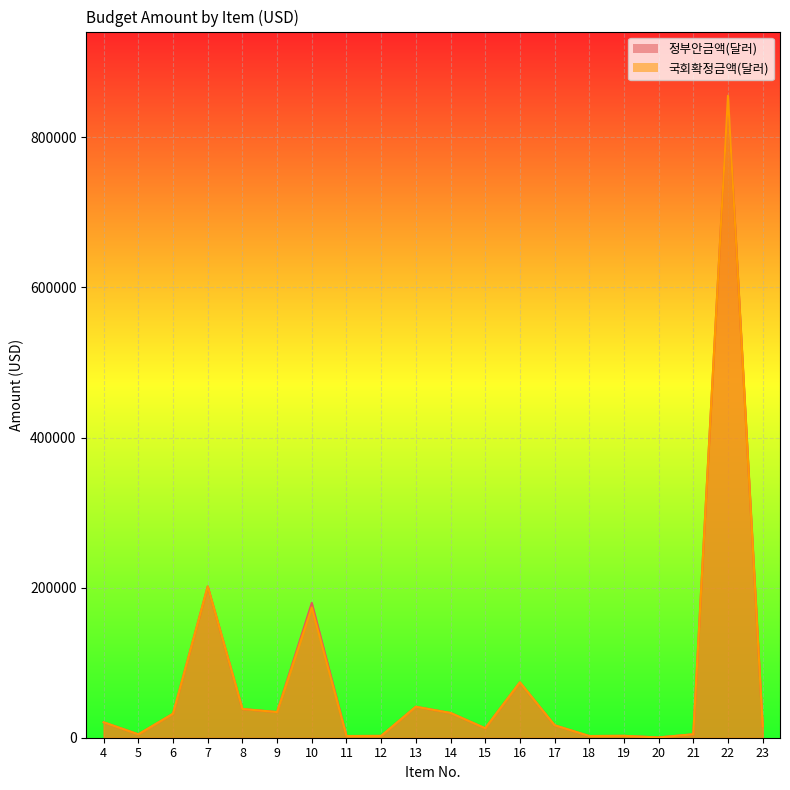

What is the difference between the 국회확정금액(달러) values at 7 and 17?

184876